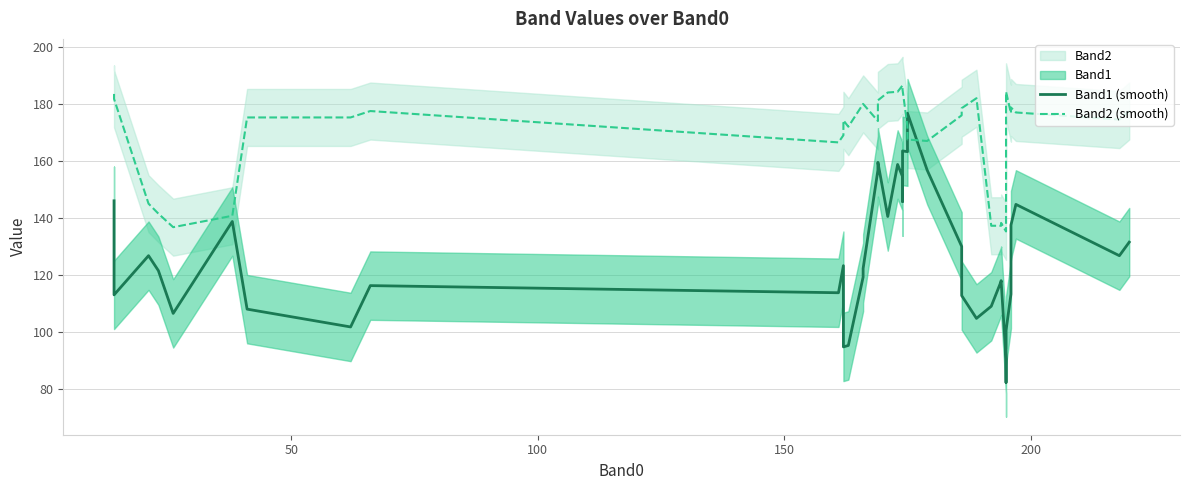

How many lines are shown in the chart?

2